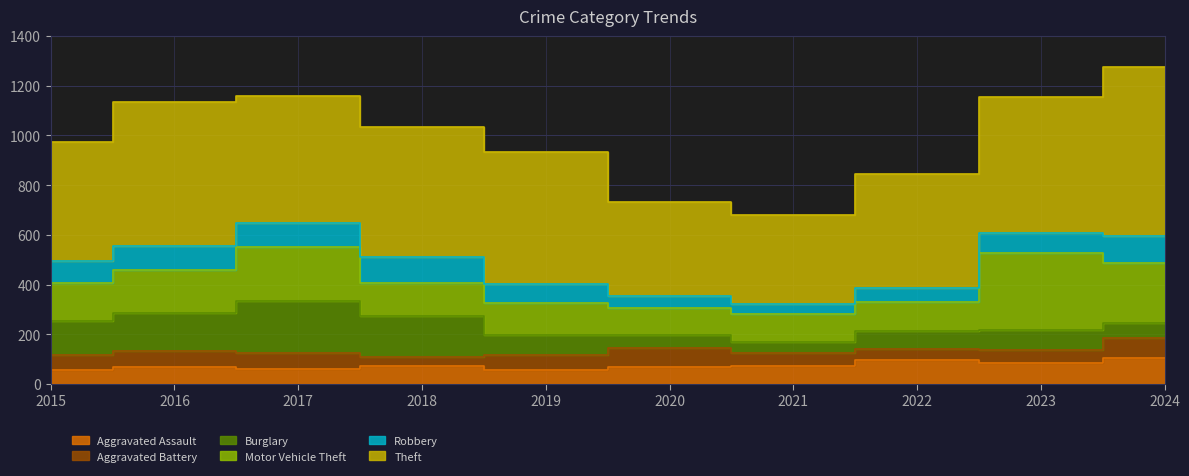

True or false: Robbery and Motor Vehicle Theft intersect in this chart.

False